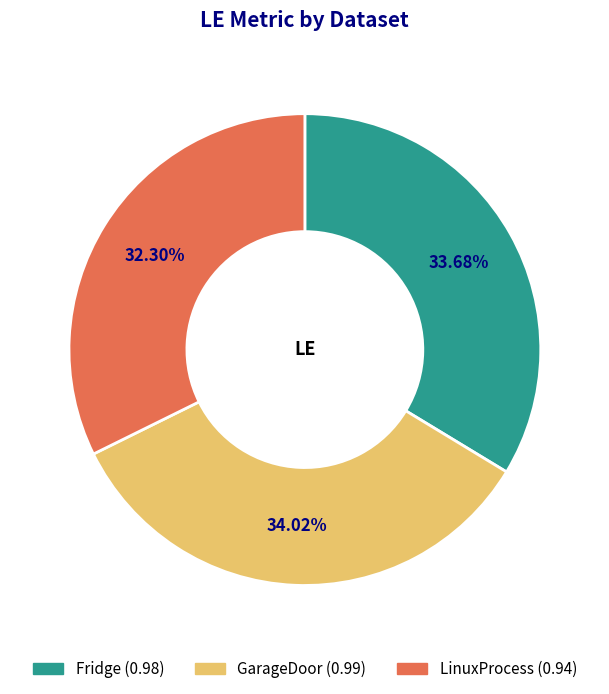

Does any single category account for the majority?

No